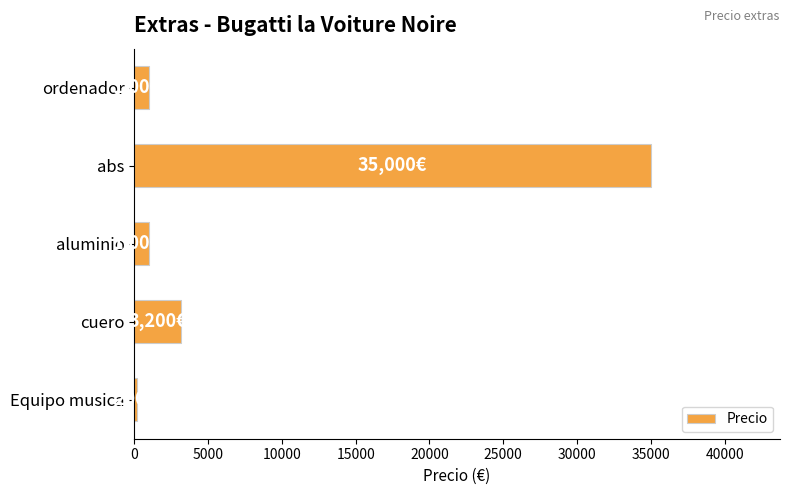

What is the maximum value shown in the chart?

35000